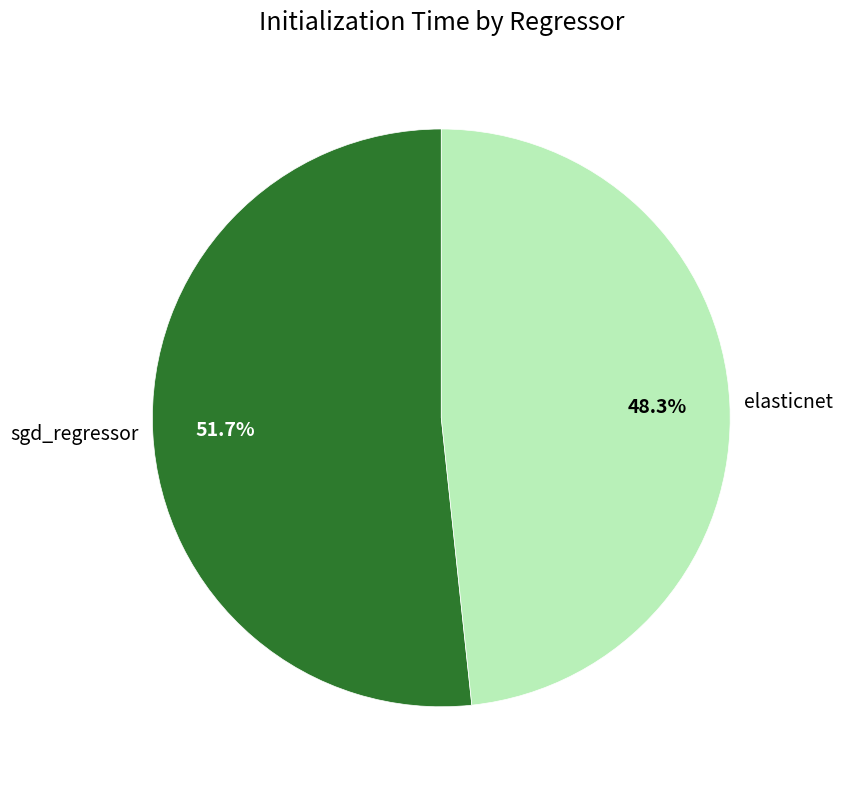

To the nearest percent, what is the difference between the elasticnet and sgd_regressor slice percentages?

3%